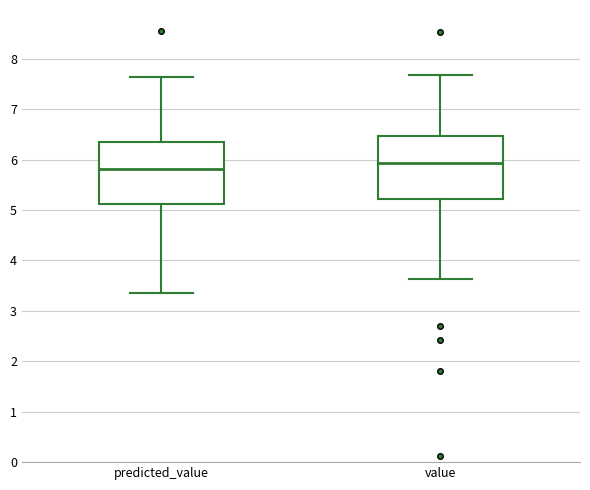

Reading left to right, read every box against the y-axis: the position of its median line, the range the box covers, and the ends of its whiskers. The values are not printed on the chart, so give them approximately, as read against the axis.

predicted_value: median 5.8, box 5.1 to 6.4, whiskers 3.3 to 7.6
value: median 5.9, box 5.2 to 6.5, whiskers 3.6 to 7.7